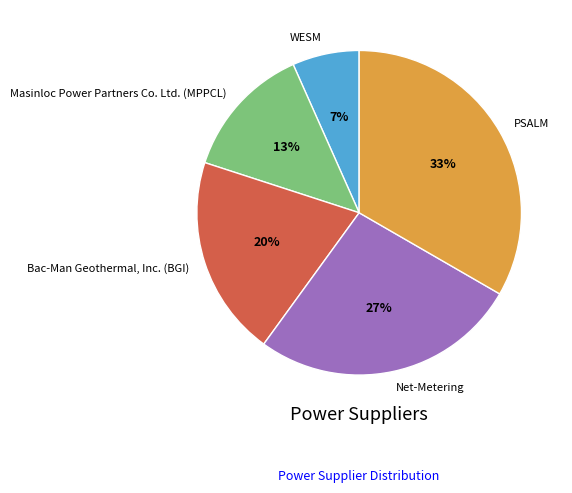

Which category has the smallest portion of the pie?

WESM